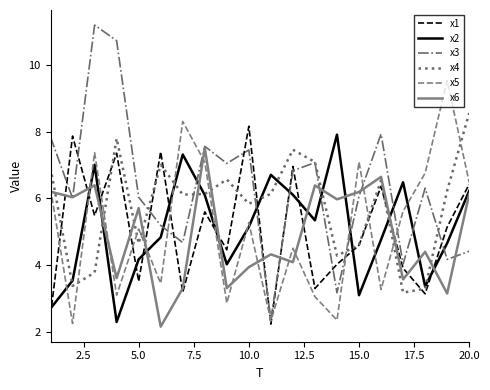

Is this an area chart (filled region under the line)?

No